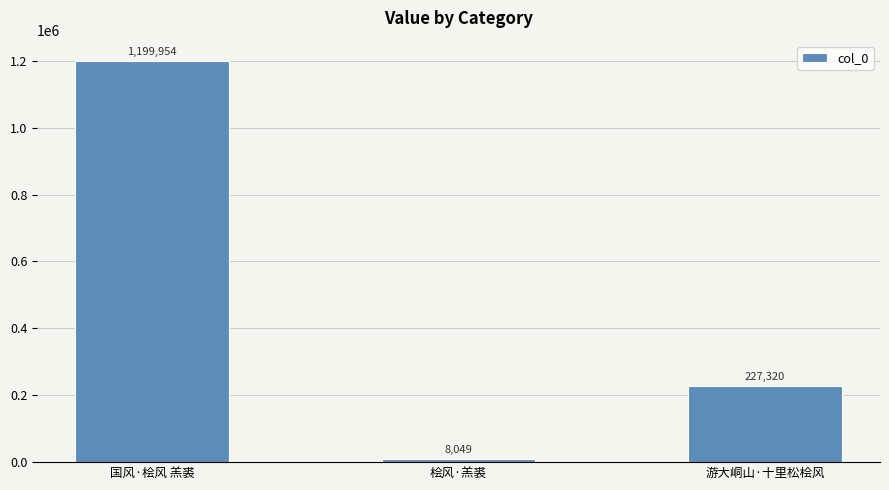

Reading left to right, what are all the values shown in this chart?

1199954	8049	227320